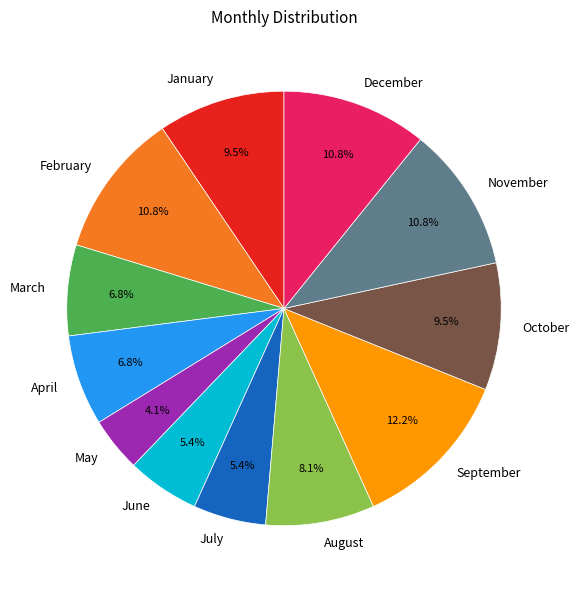

What is the largest slice in the pie chart?

September